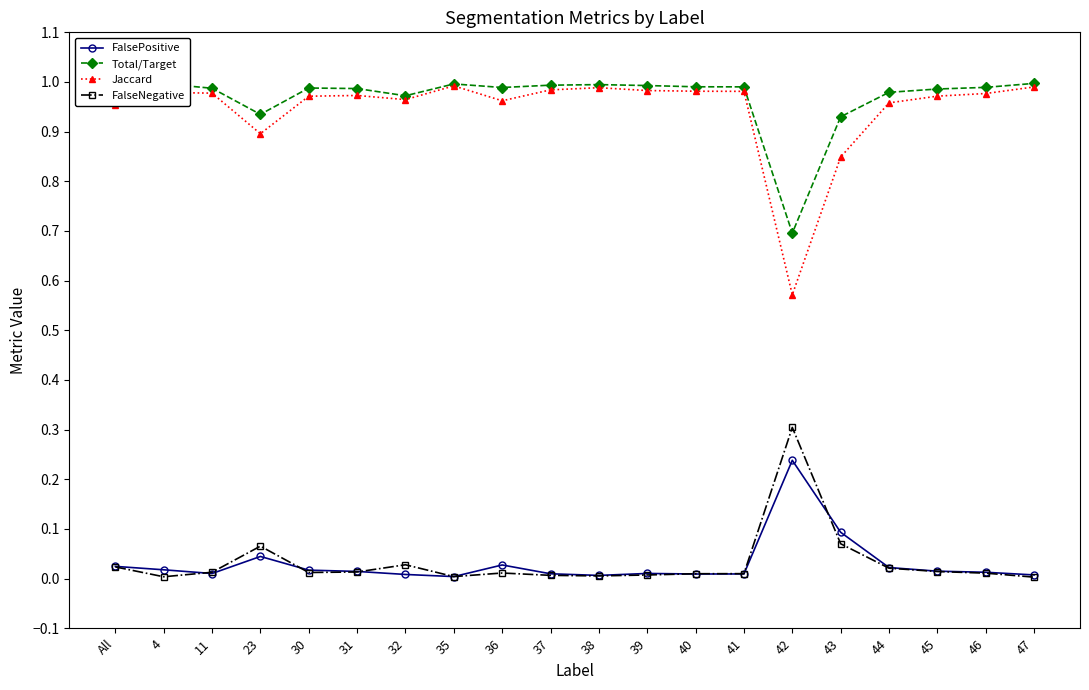

What is the label of the 13th point from the right?

35